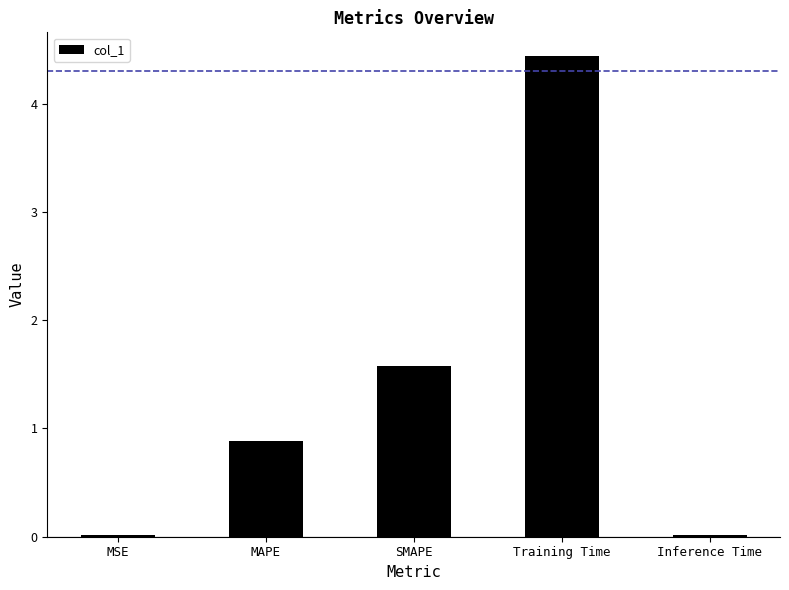

What is the label of the 3rd bar from the left?

SMAPE